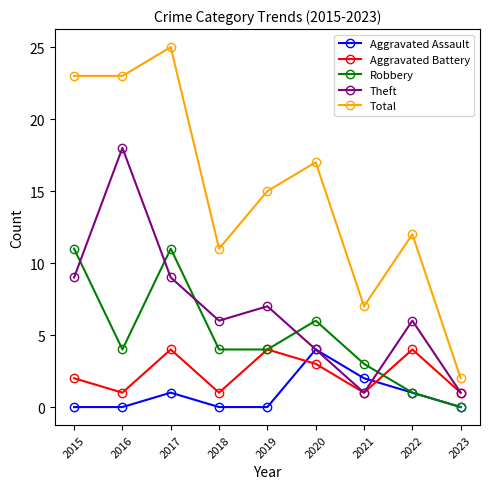

Where does the Total series first go above 15?

2015